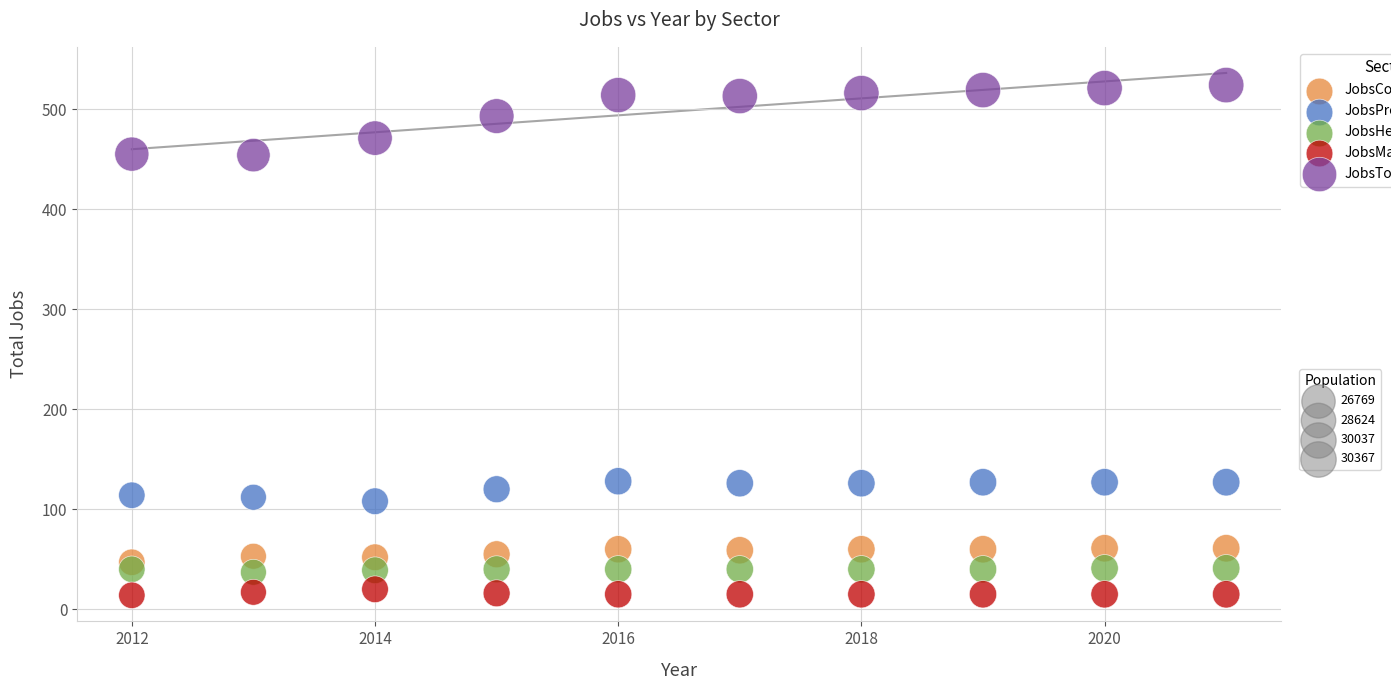

Across all data points, what is the range of Y values (max minus min)?

510